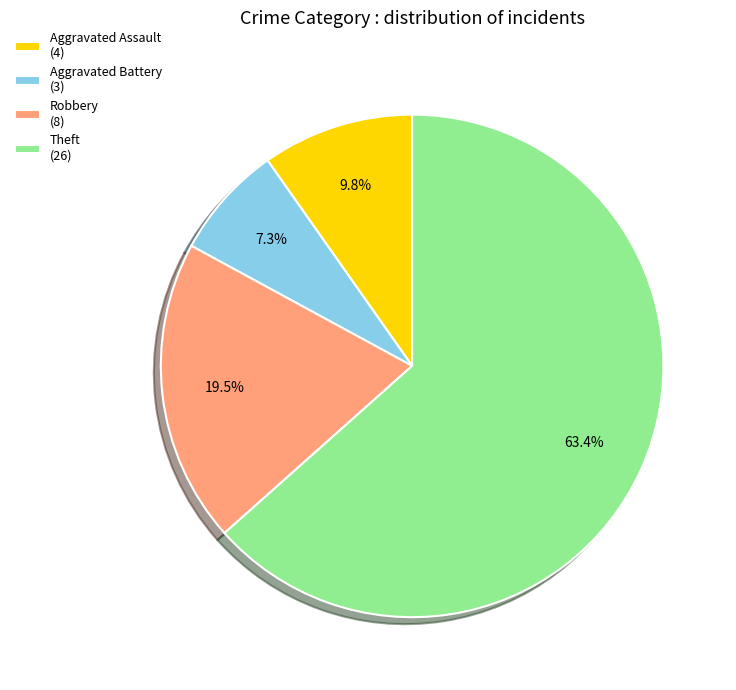

Which has a higher value, Theft or Aggravated Assault?

Theft